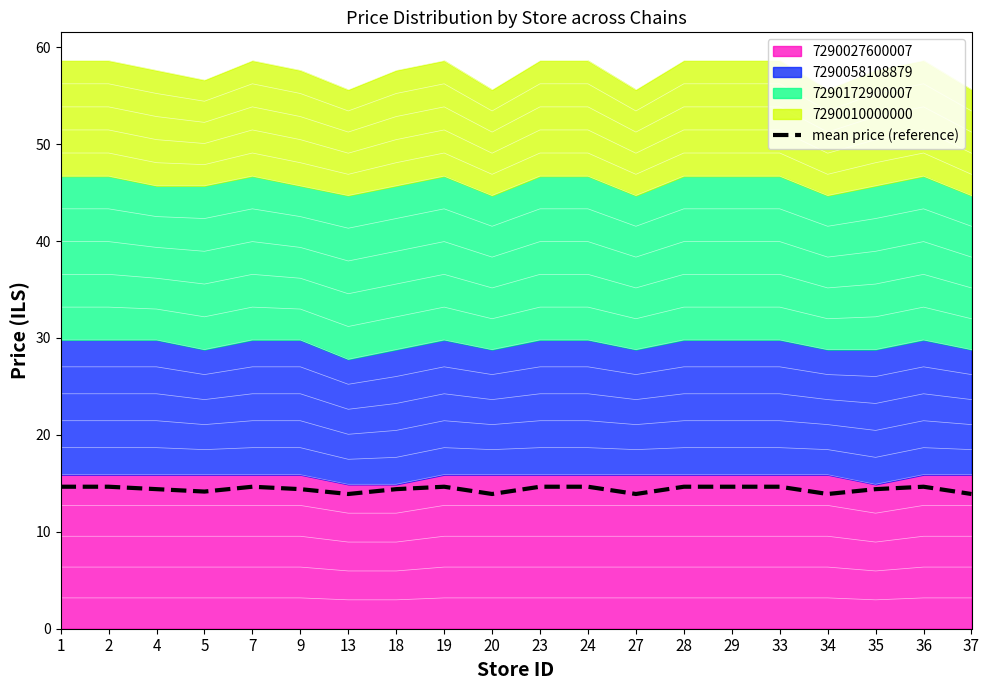

Which has a higher value, 29 or 13?

29